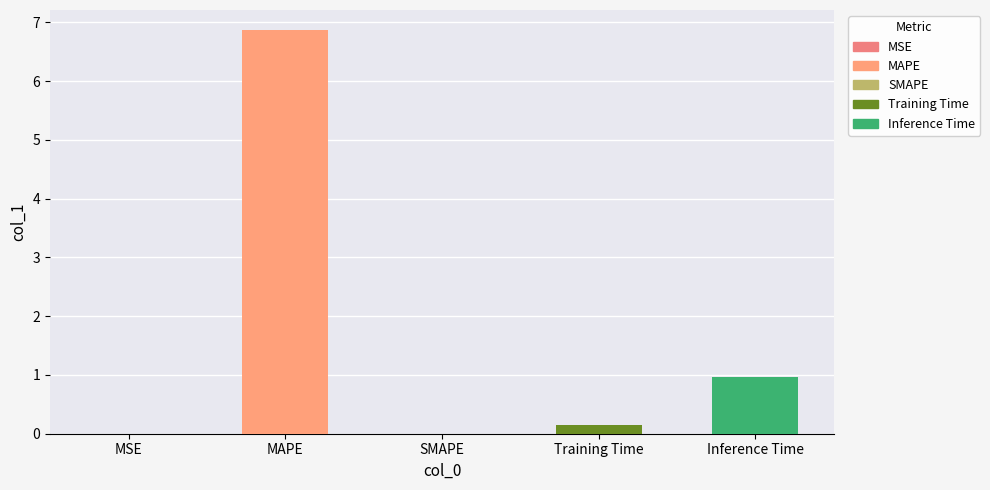

What is the sum of all values?

8.0